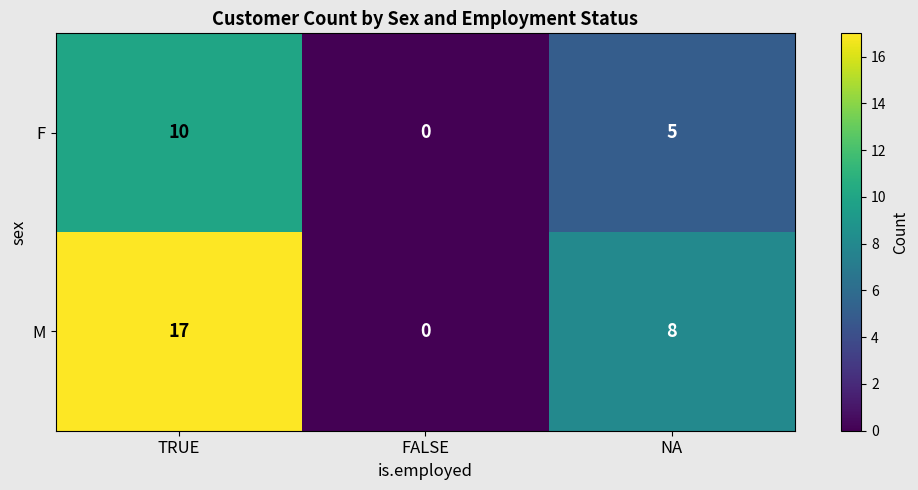

Where is F nearest to the value 5?

NA